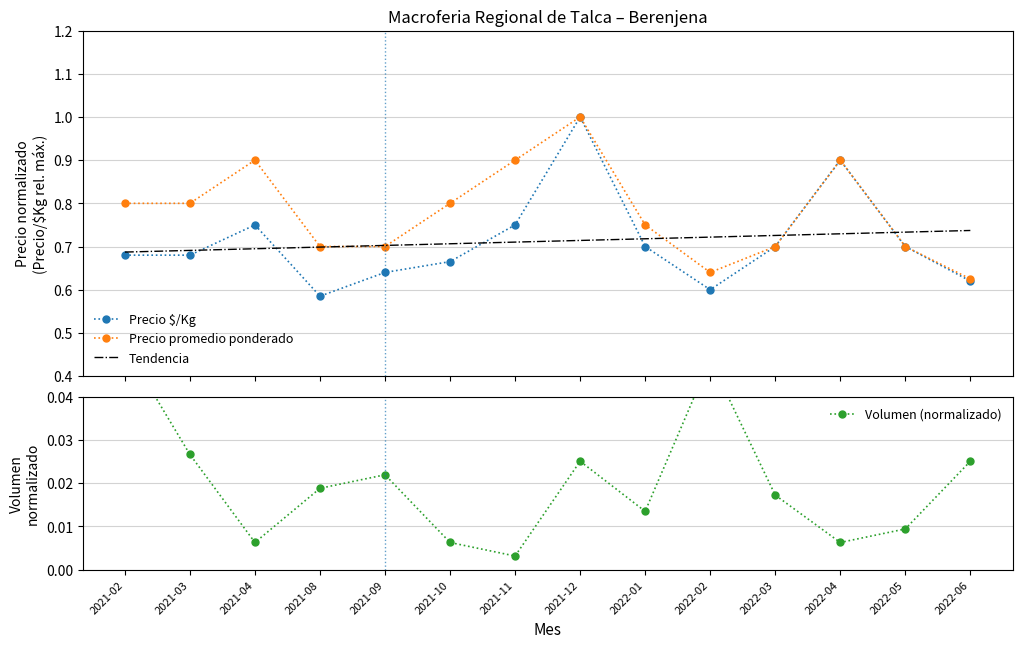

True or false: Volumen (normalizado) and Precio promedio ponderado intersect in this chart.

False